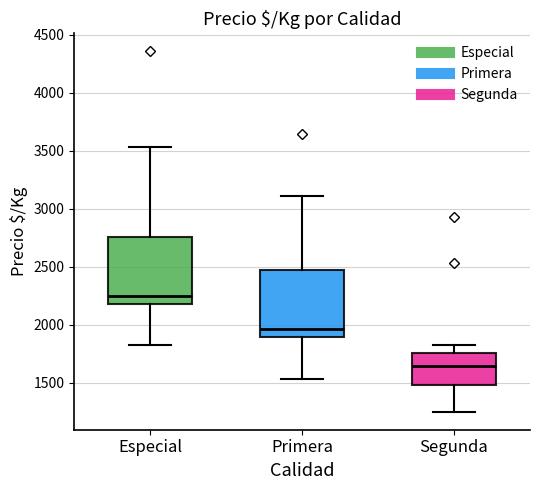

Reading left to right, read every box against the y-axis: the position of its median line, the range the box covers, and the ends of its whiskers. The values are not printed on the chart, so give them approximately, as read against the axis.

Especial: median 2250, box 2200 to 2750, whiskers 1800 to 3550
Primera: median 1950, box 1900 to 2450, whiskers 1550 to 3100
Segunda: median 1650, box 1500 to 1750, whiskers 1250 to 1800